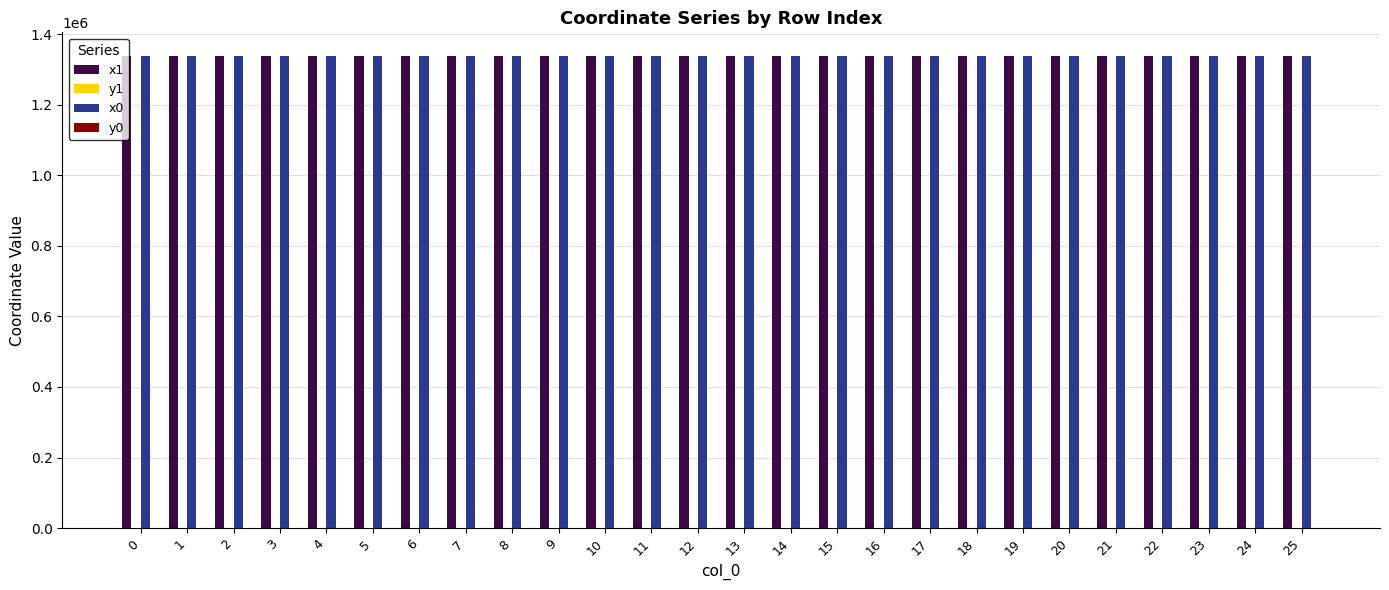

What is the maximum value shown in the chart?

1338381.6